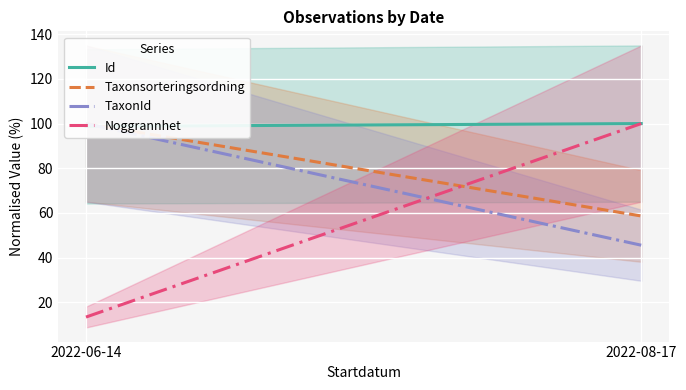

What is the sum of all Taxonsorteringsordning values?

158.6